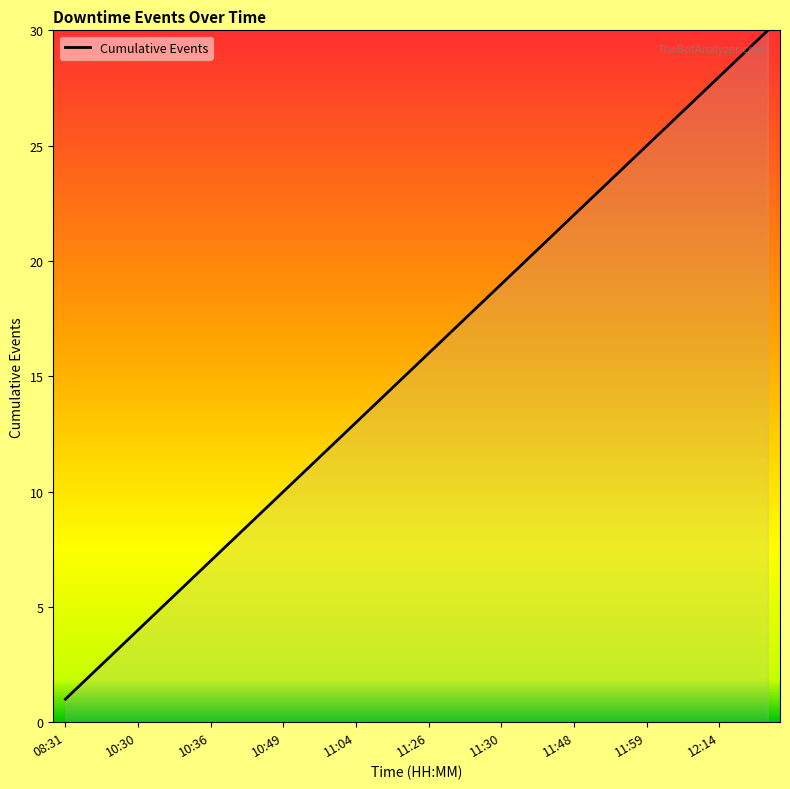

How many lines are shown in the chart?

1